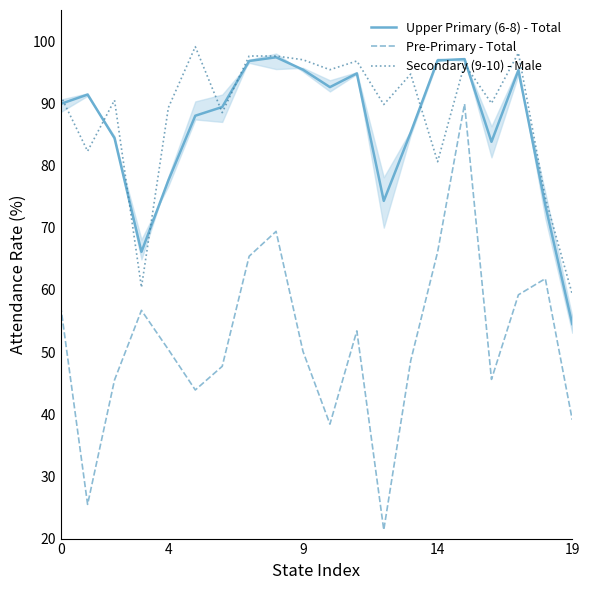

What is the smallest value displayed?

21.4